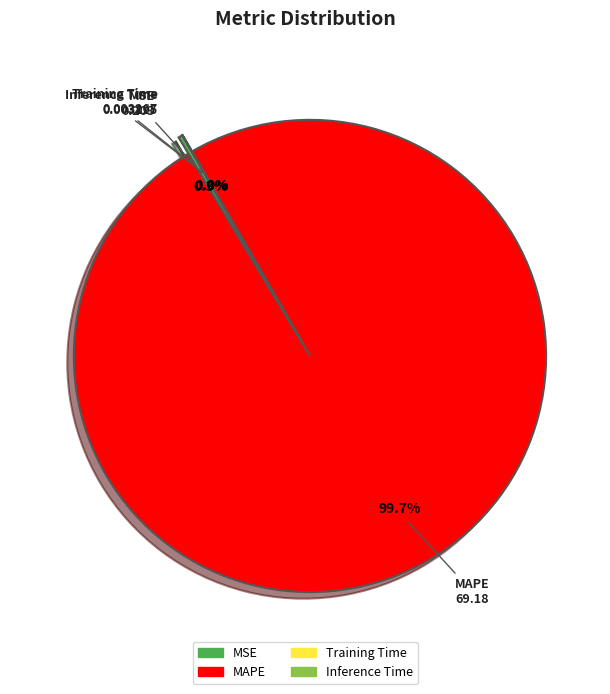

Rank the categories by value from highest to lowest.

MAPE, MSE, Training Time, Inference Time